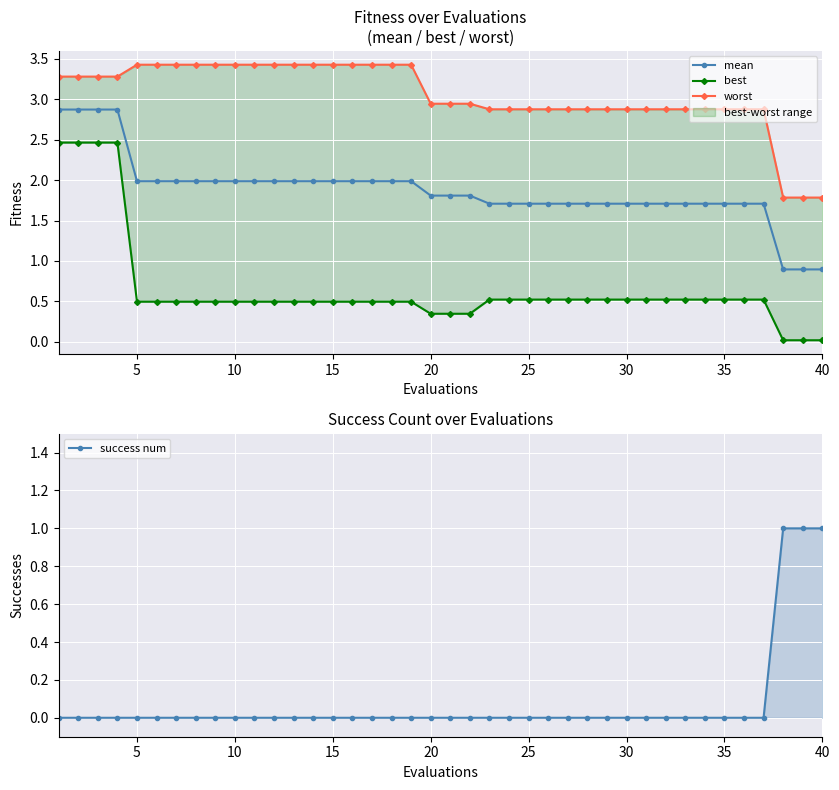

The value of mean at 10 is 2.0. True or false?

True